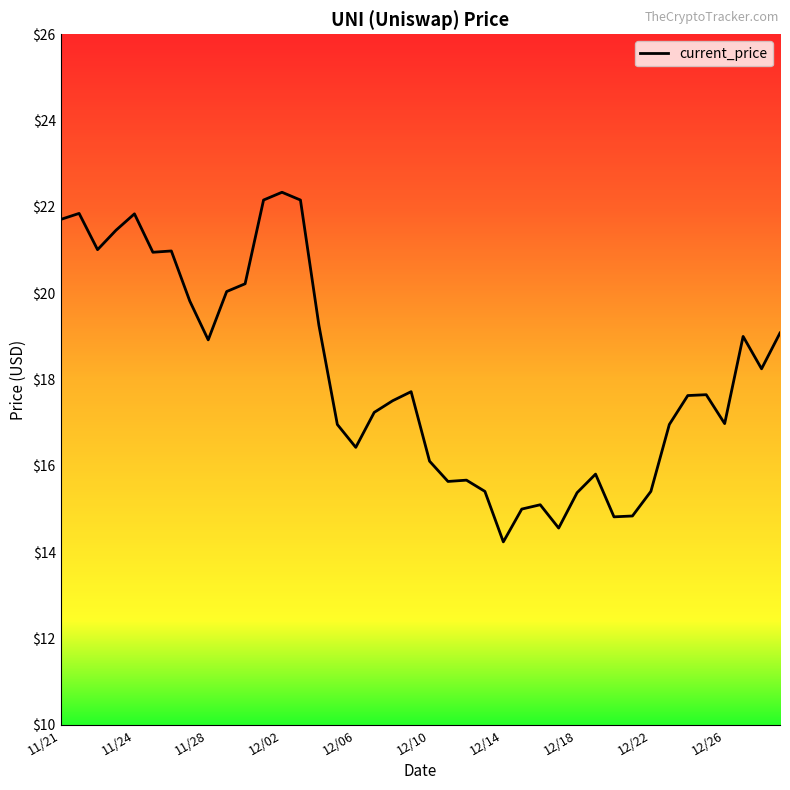

What is the difference between the second highest and minimum values?

7.9